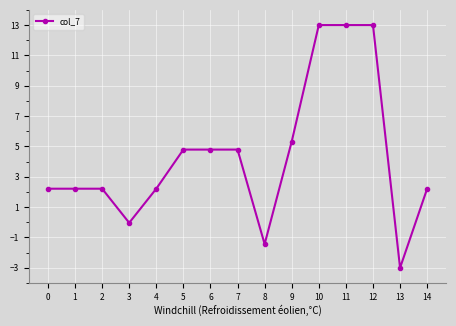

What is the change in value from 9 to 14?

-3.1